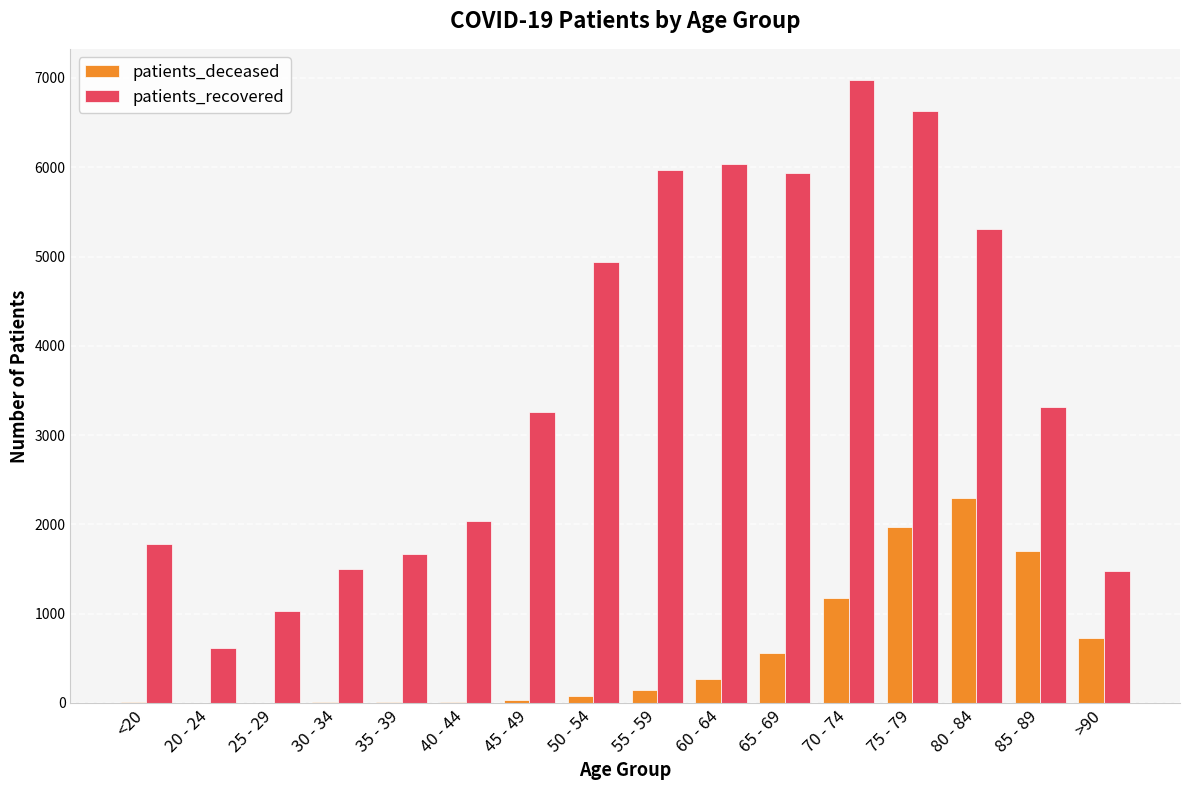

Between <20 and 30 - 34, which series saw the biggest shift?

patients_recovered